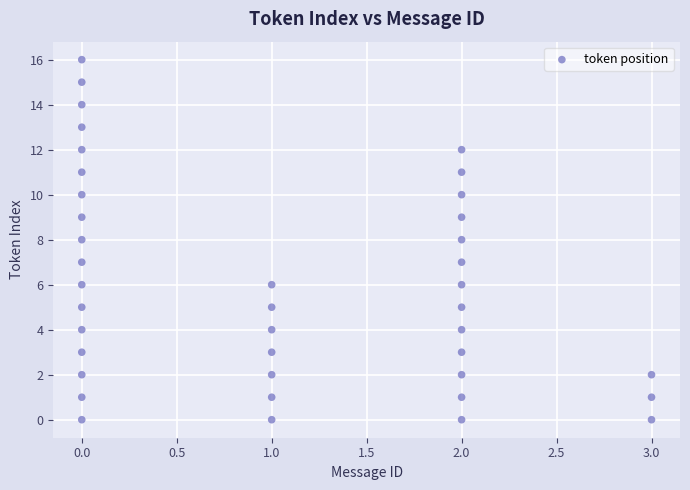

What is the range of X values (max minus min)?

3